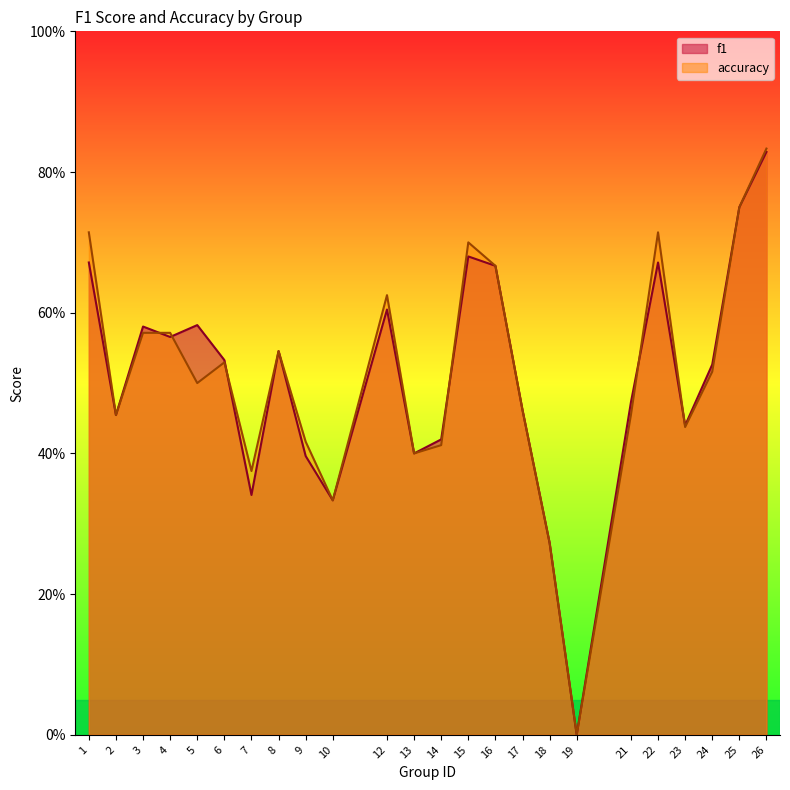

What is the sum of the accuracy values at 9 and 22?

1.1